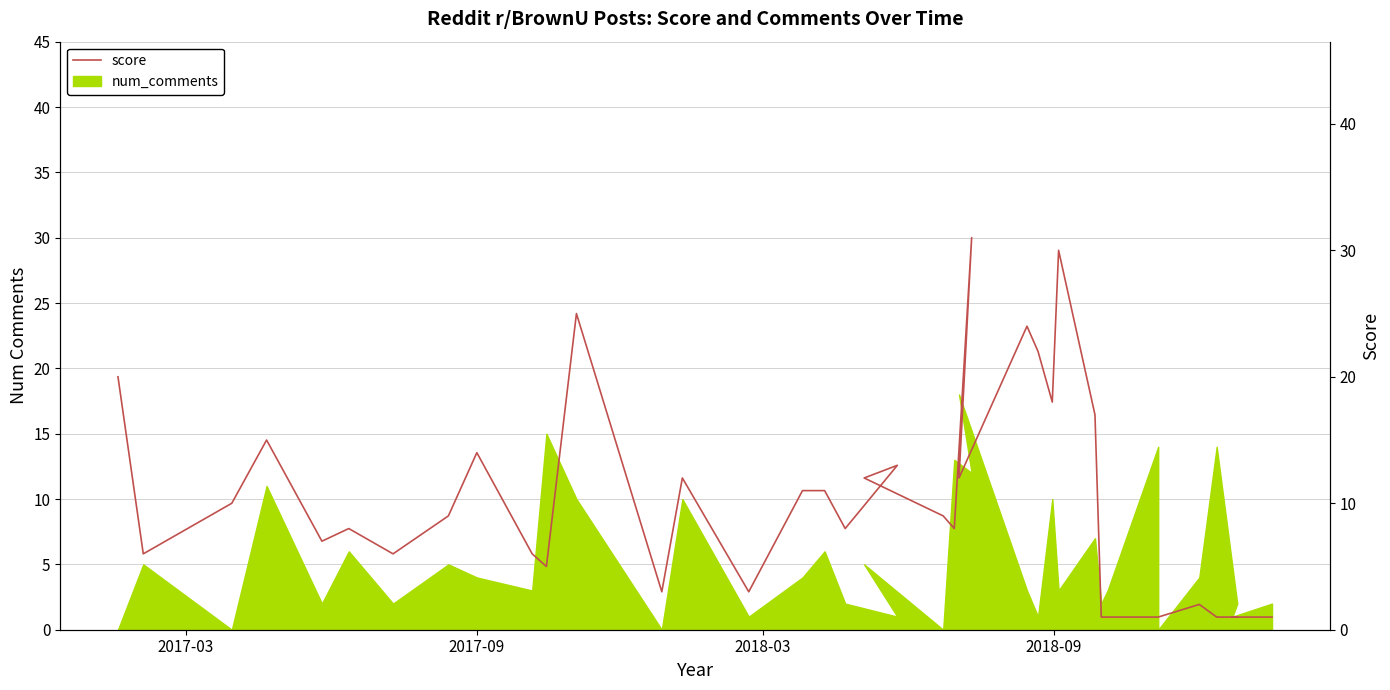

What is the average value?

10